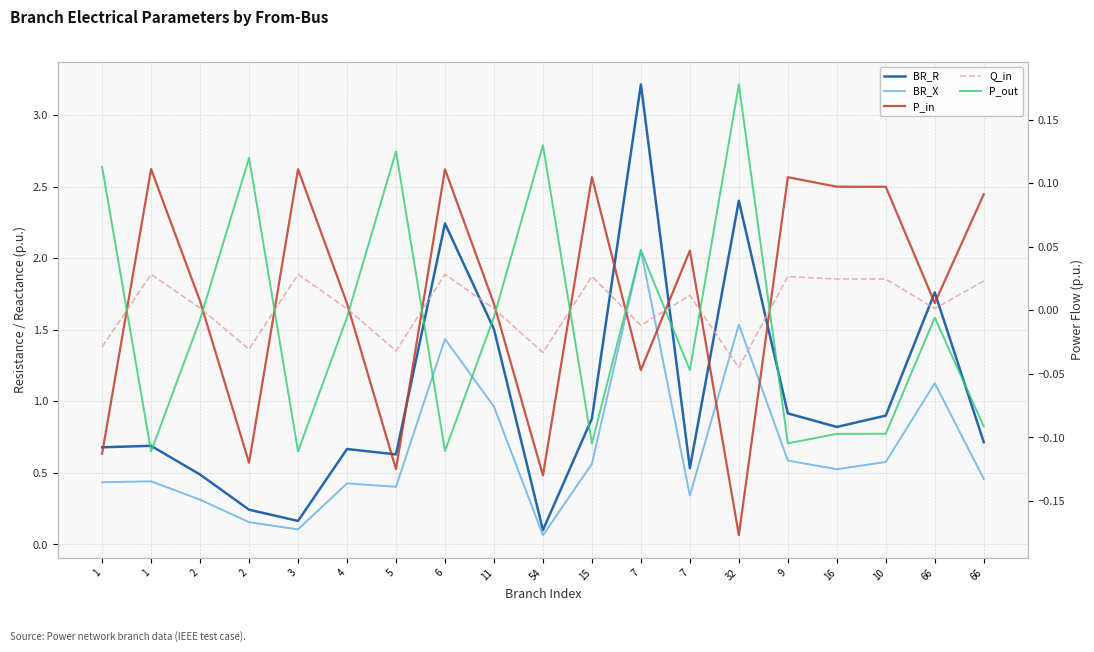

What is the difference between the BR_X values at 2 and 9?

0.4